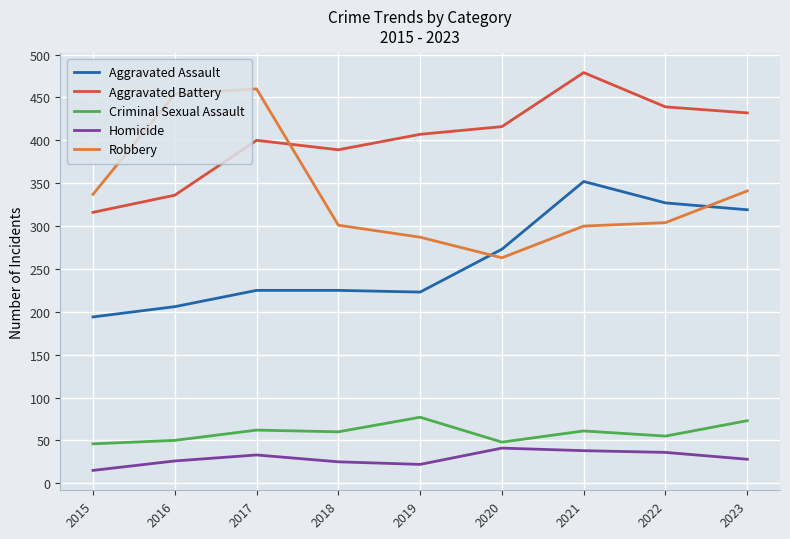

What value does the Aggravated Battery series have at 2018?

389